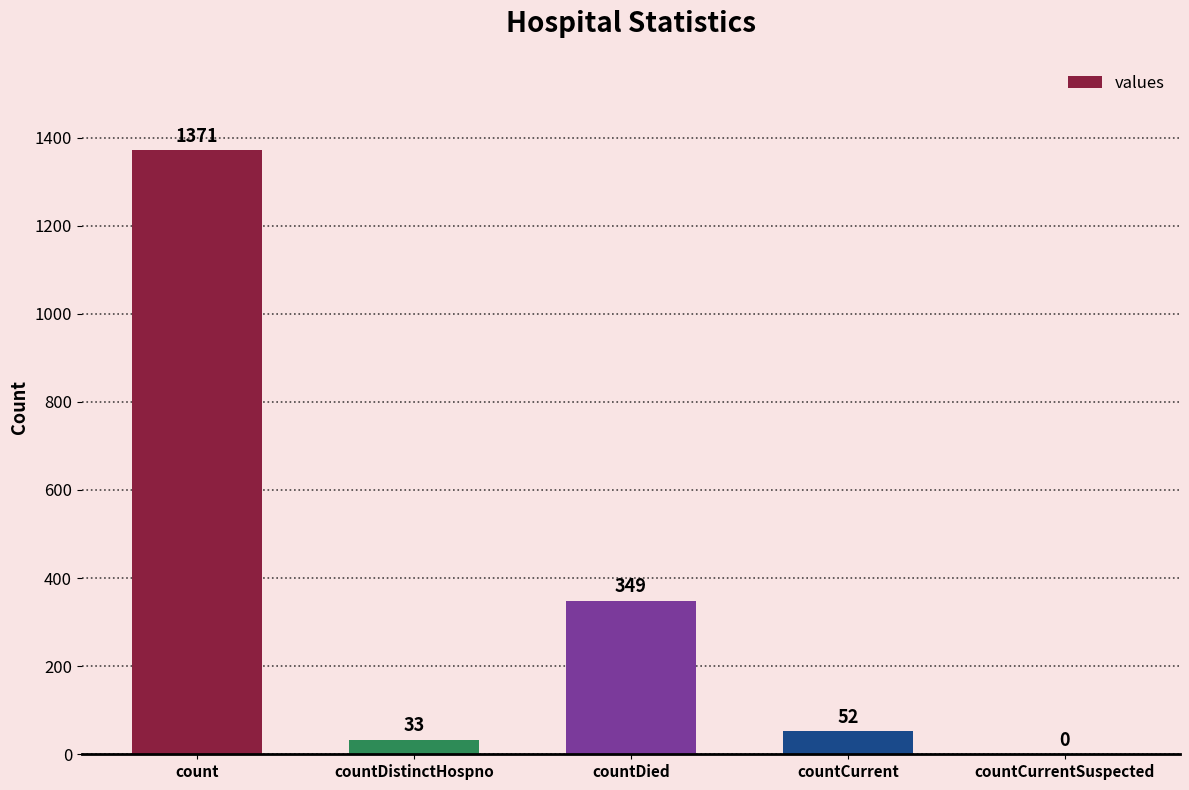

What is the approximate value at countDied?

349